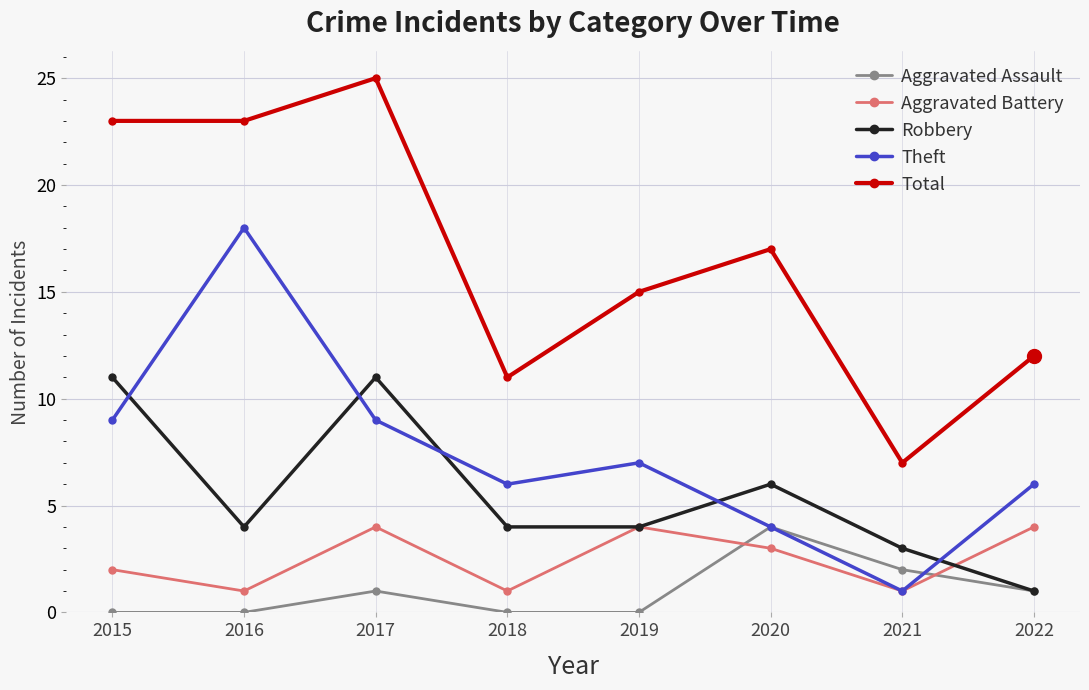

Count the Robbery values in the range 4 to 11.

6